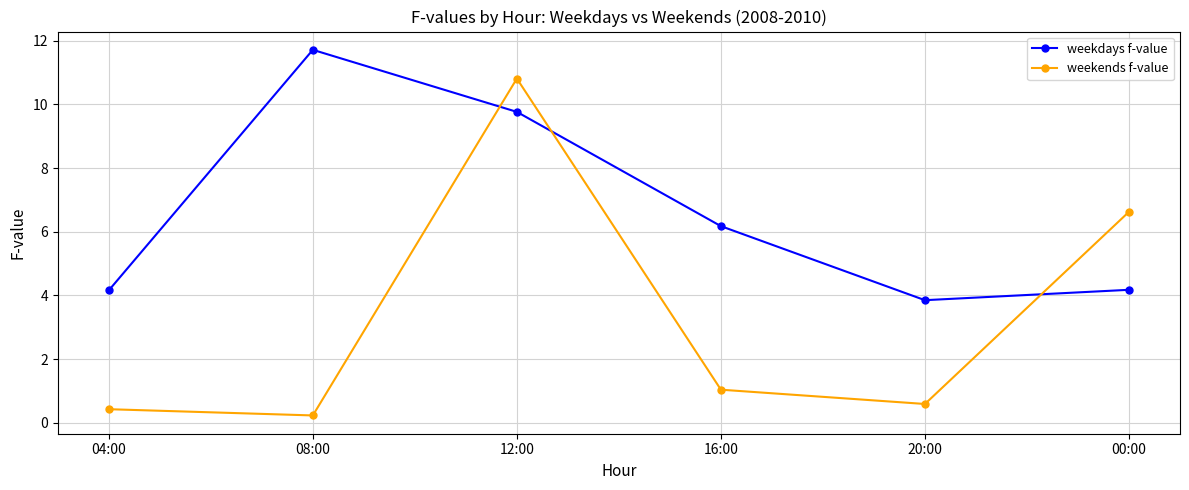

What is the difference between the weekdays f-value values at 04:00 and 08:00?

7.6